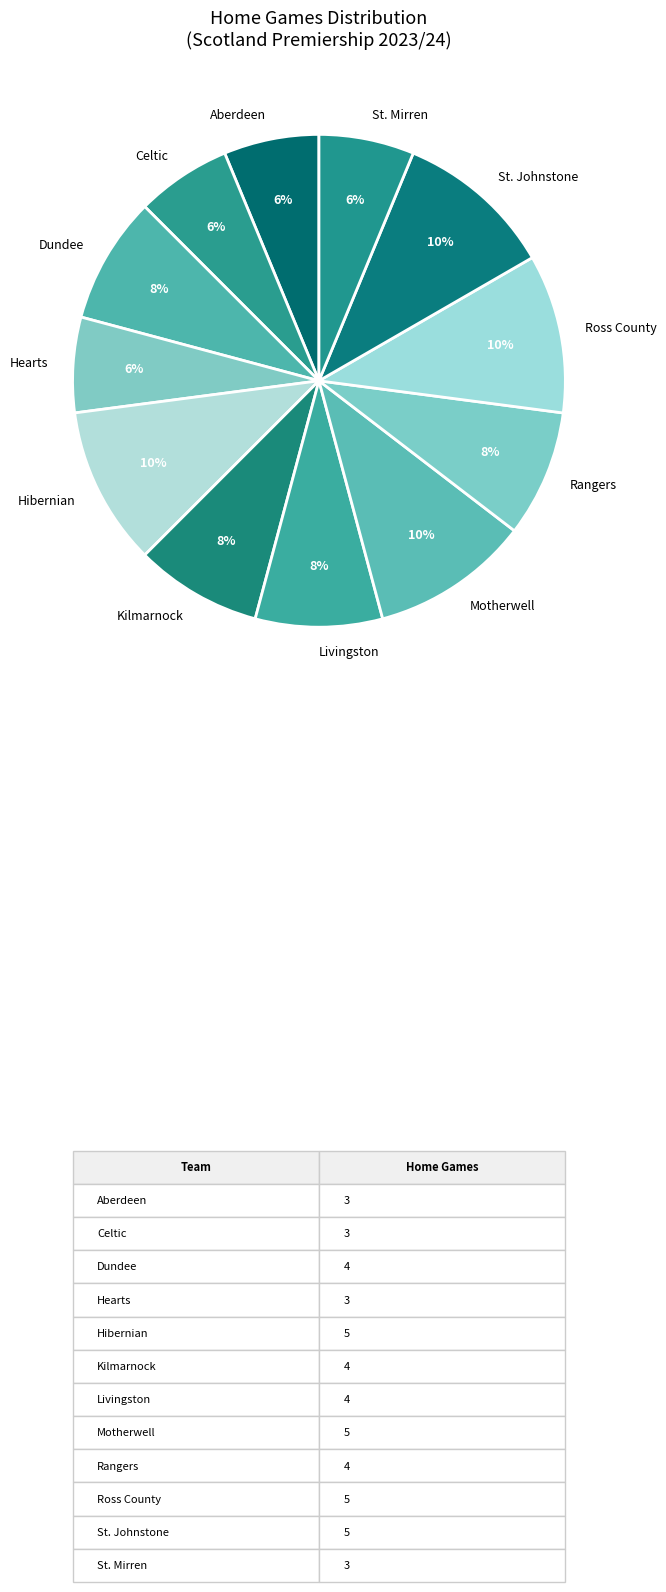

Does any single category account for the majority?

No